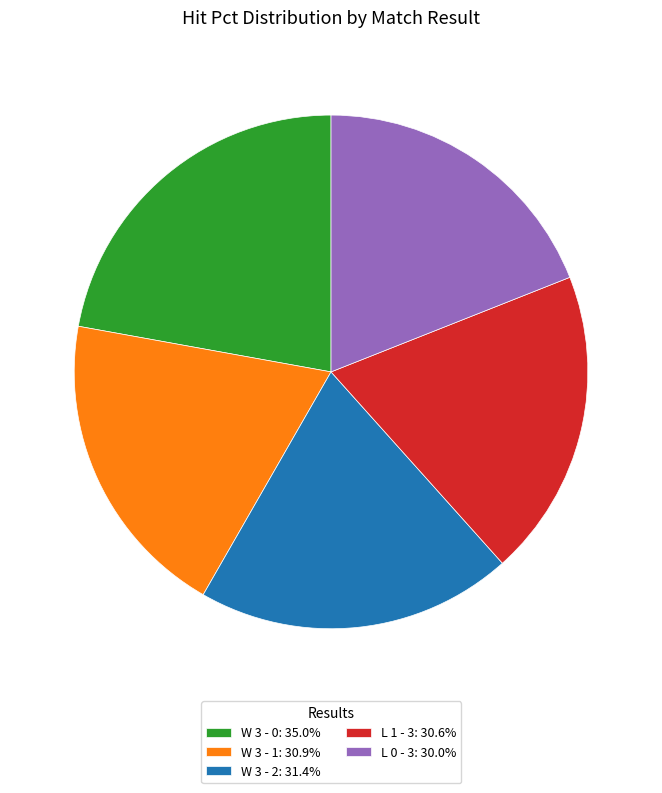

Is L 0 - 3: 30.0% the majority of the pie?

No